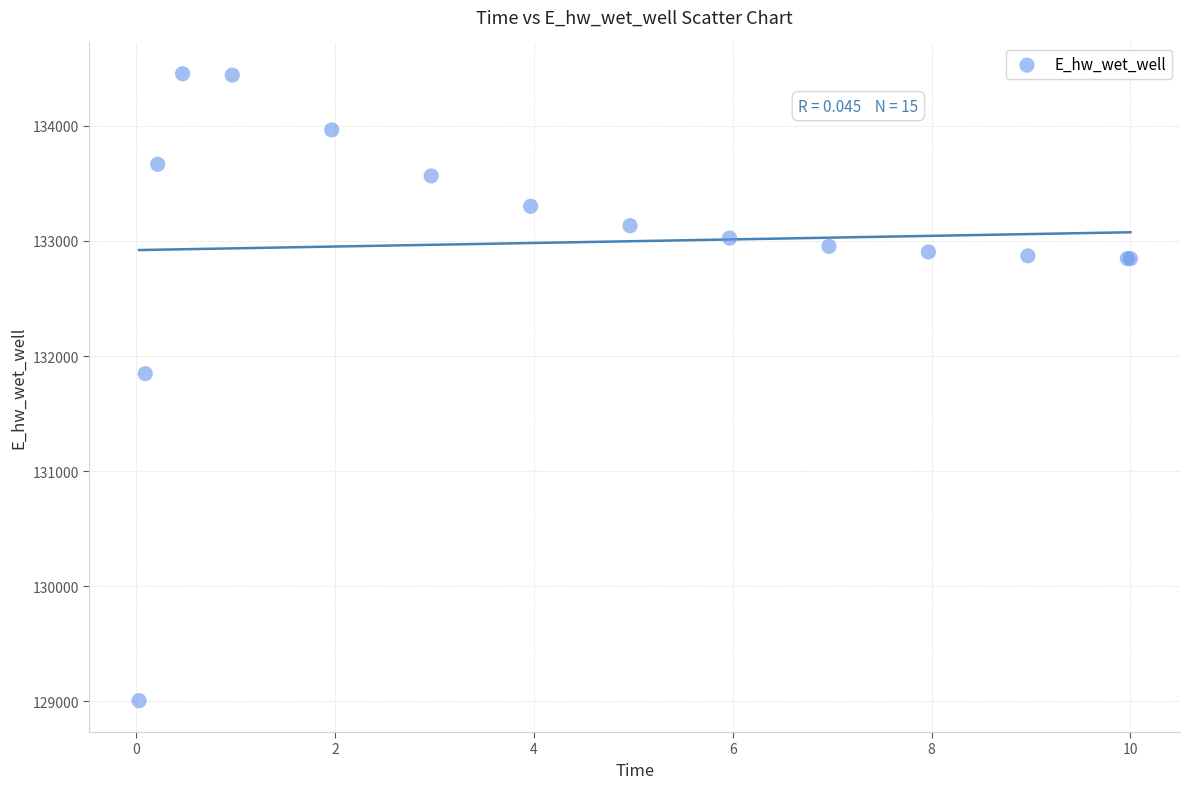

What Y value in the scatter plot is closest to 131728?

131846.7